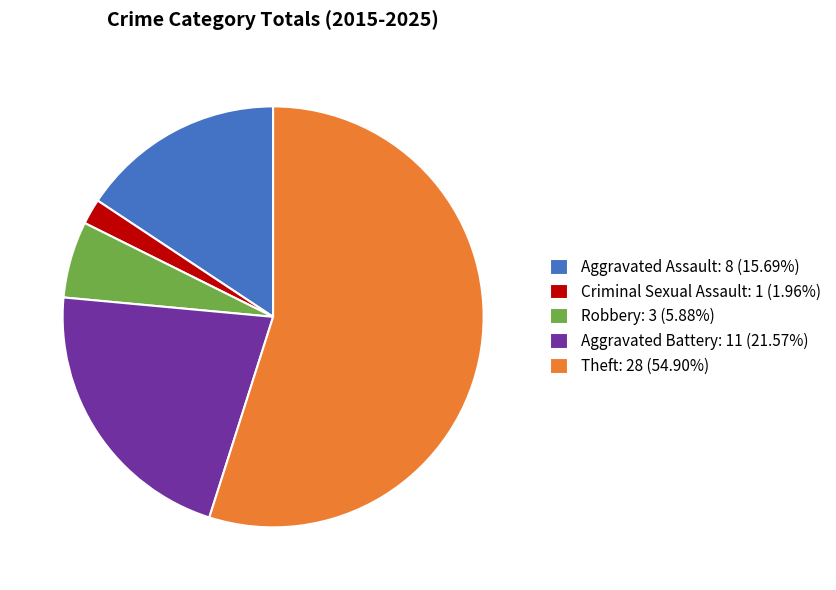

Is there a majority slice in this chart?

Yes